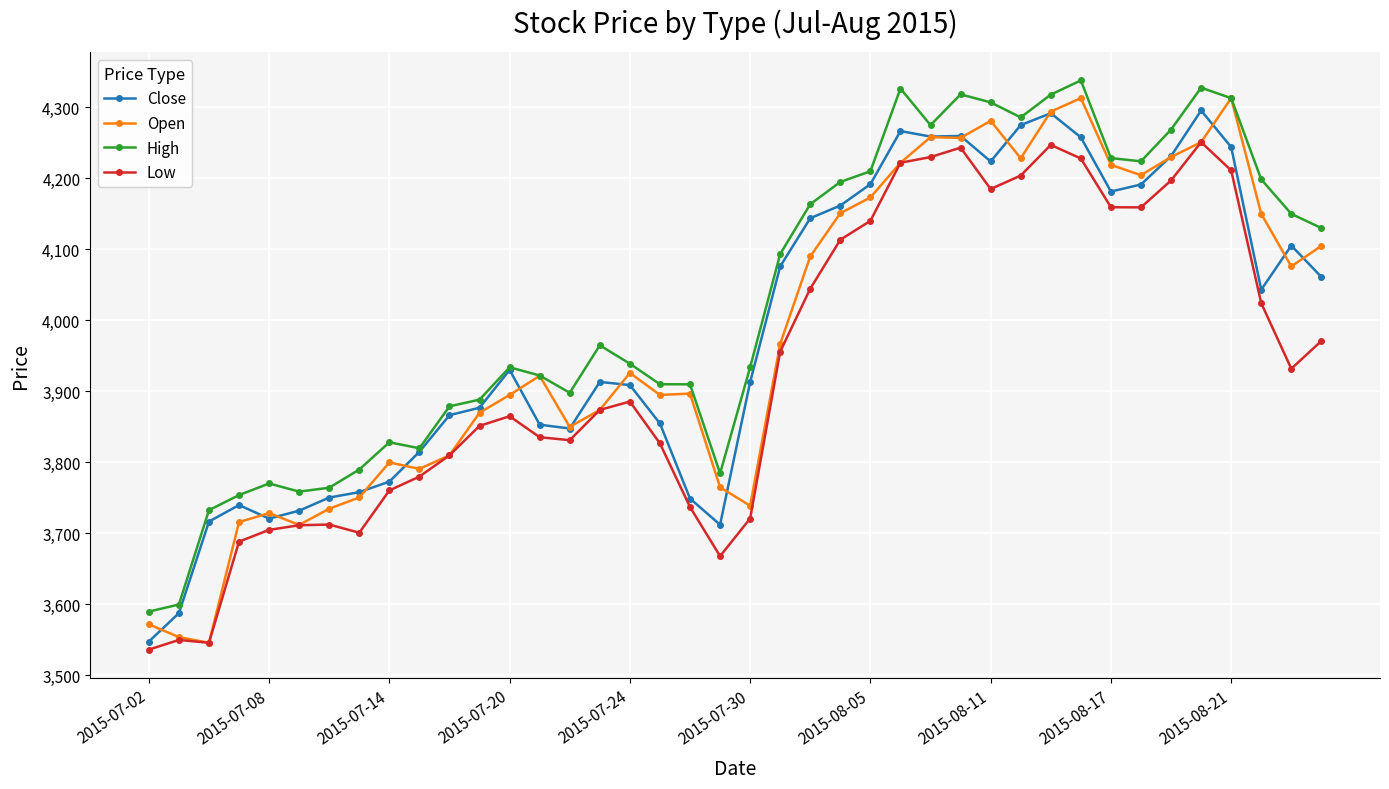

True or false: Low has more than 1 interior local peaks.

True